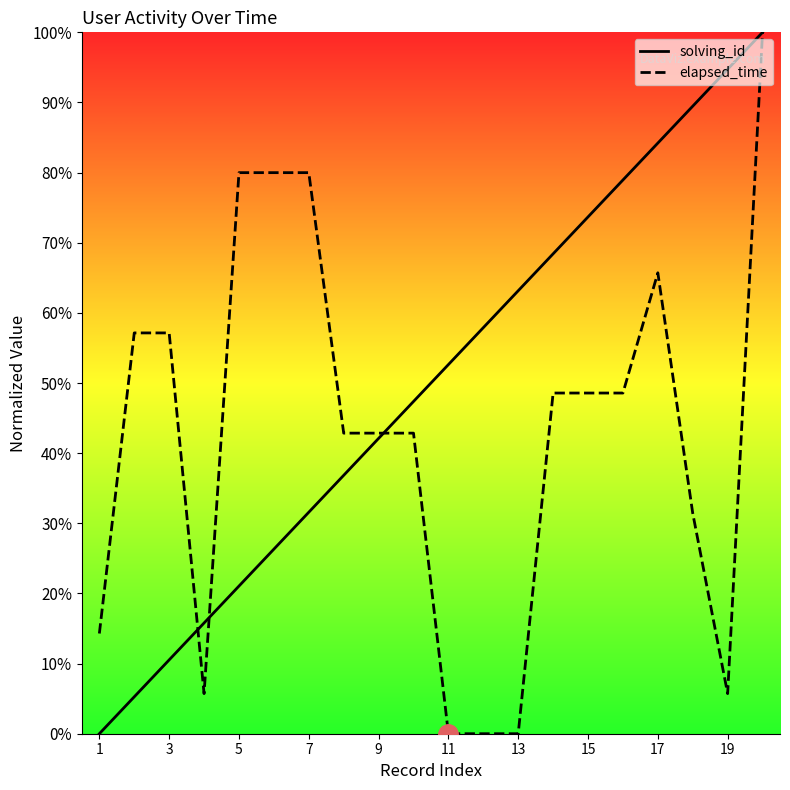

True or false: elapsed_time has a value of 21.7 at 1.

False